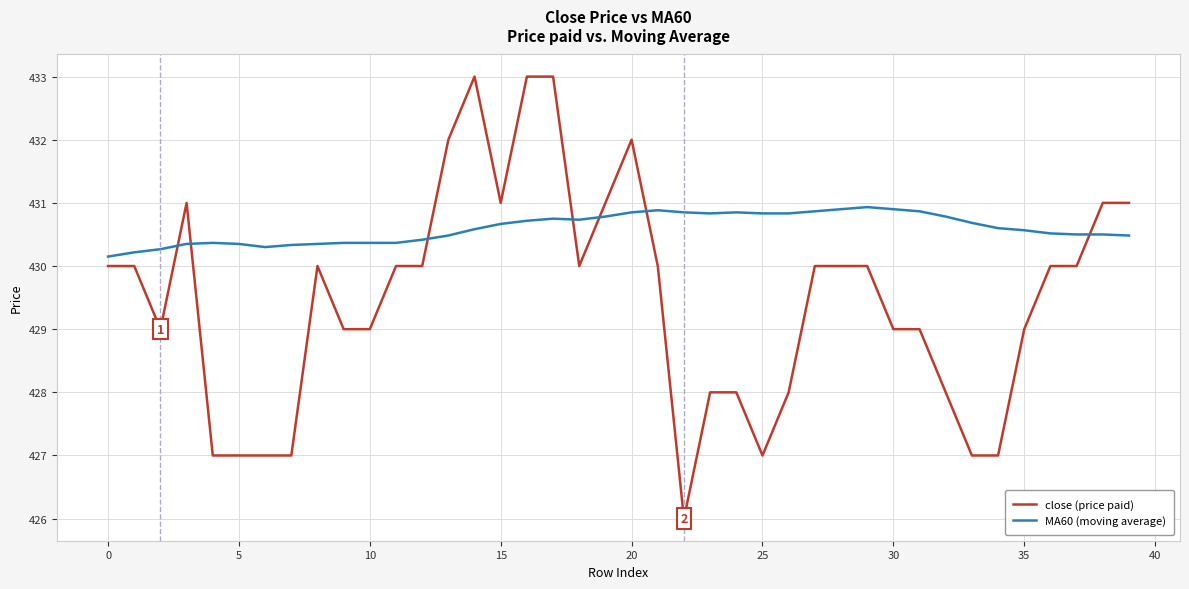

How many lines are shown in the chart?

2